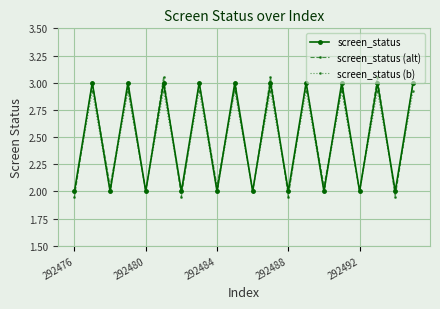

Which series has the largest range (max minus min)?

screen_status (alt)